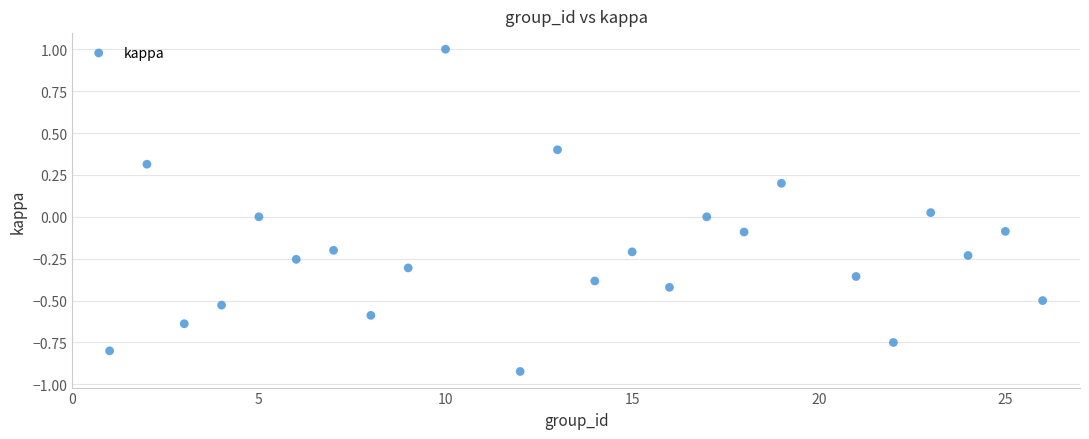

What is the range of Y values (max minus min)?

1.9